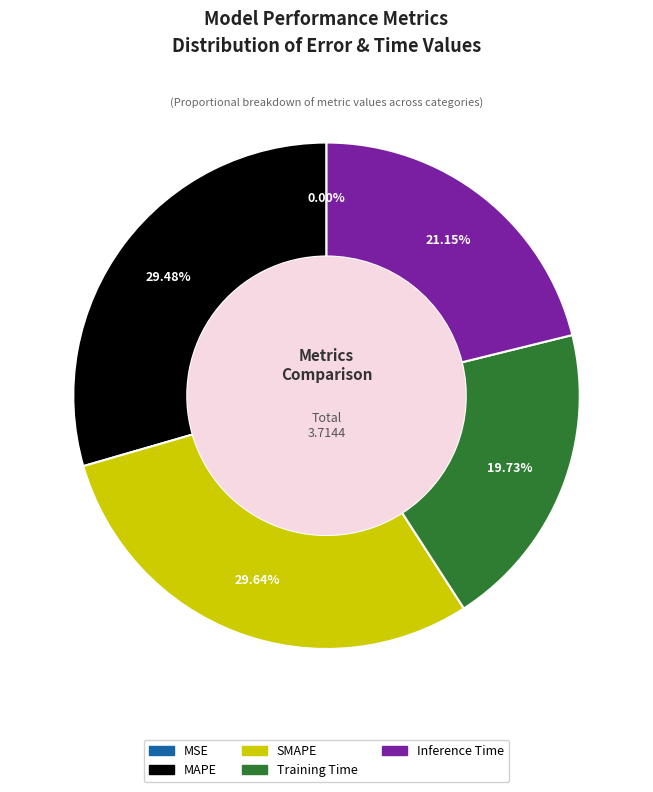

To the nearest percent, what portion does Inference Time represent?

21%